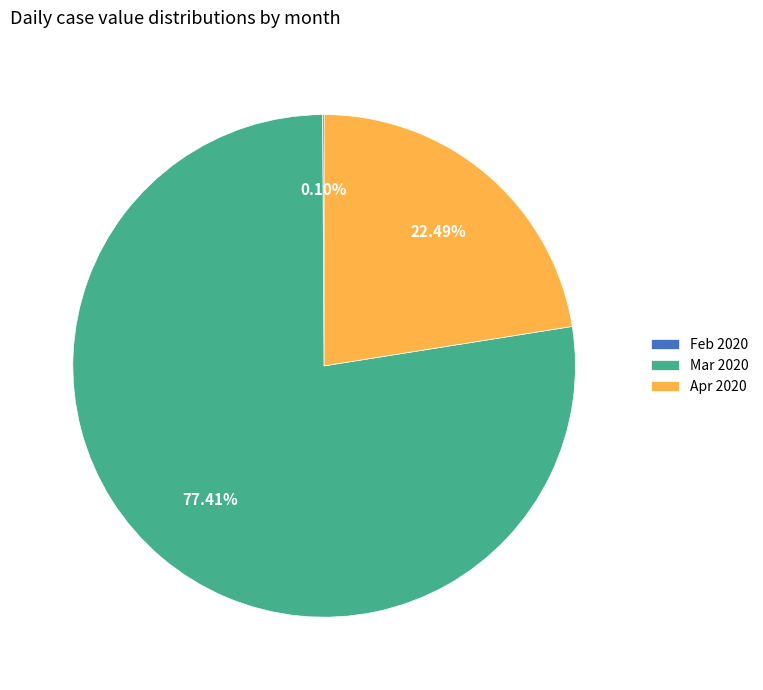

Is there any slice that represents more than half of the pie?

Yes